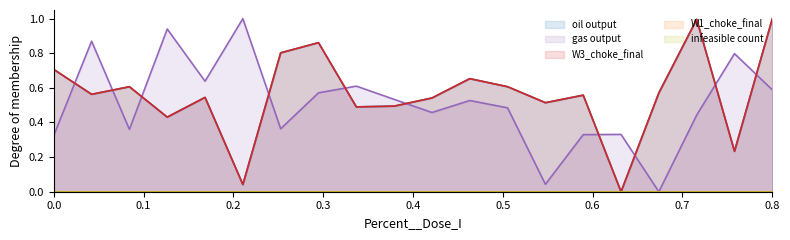

How many times do W3_choke_final and oil output cross each other?

9